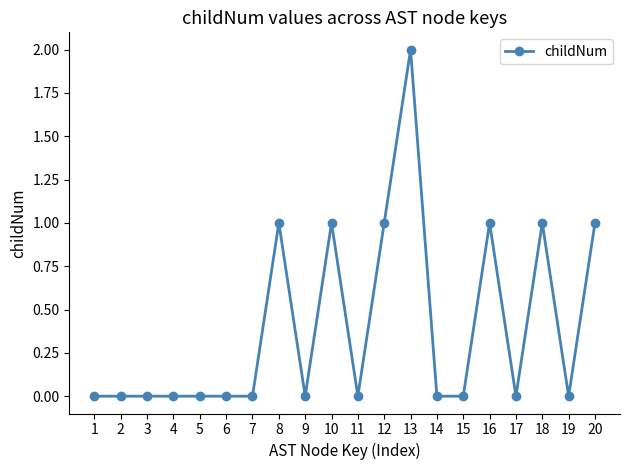

Reading left to right, what are all the values shown in this chart?

1=0	2=0	3=0	4=0	5=0	6=0	7=0	8=1	9=0	10=1	11=0	12=1	13=2	14=0	15=0	16=1	17=0	18=1	19=0	20=1